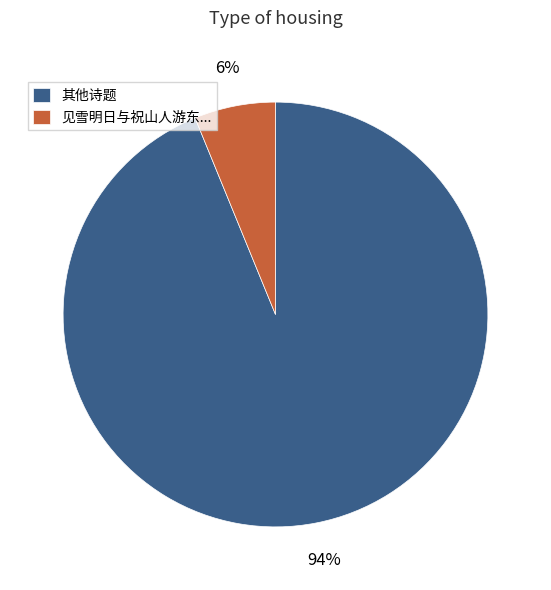

How many slices are in this pie chart?

2